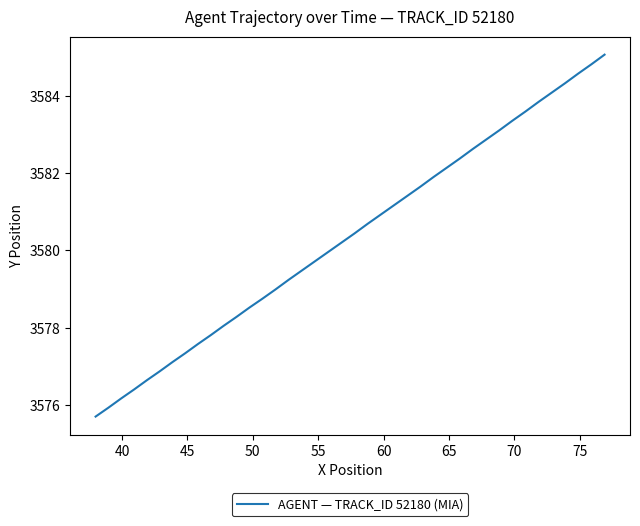

How many series are shown in this chart?

1